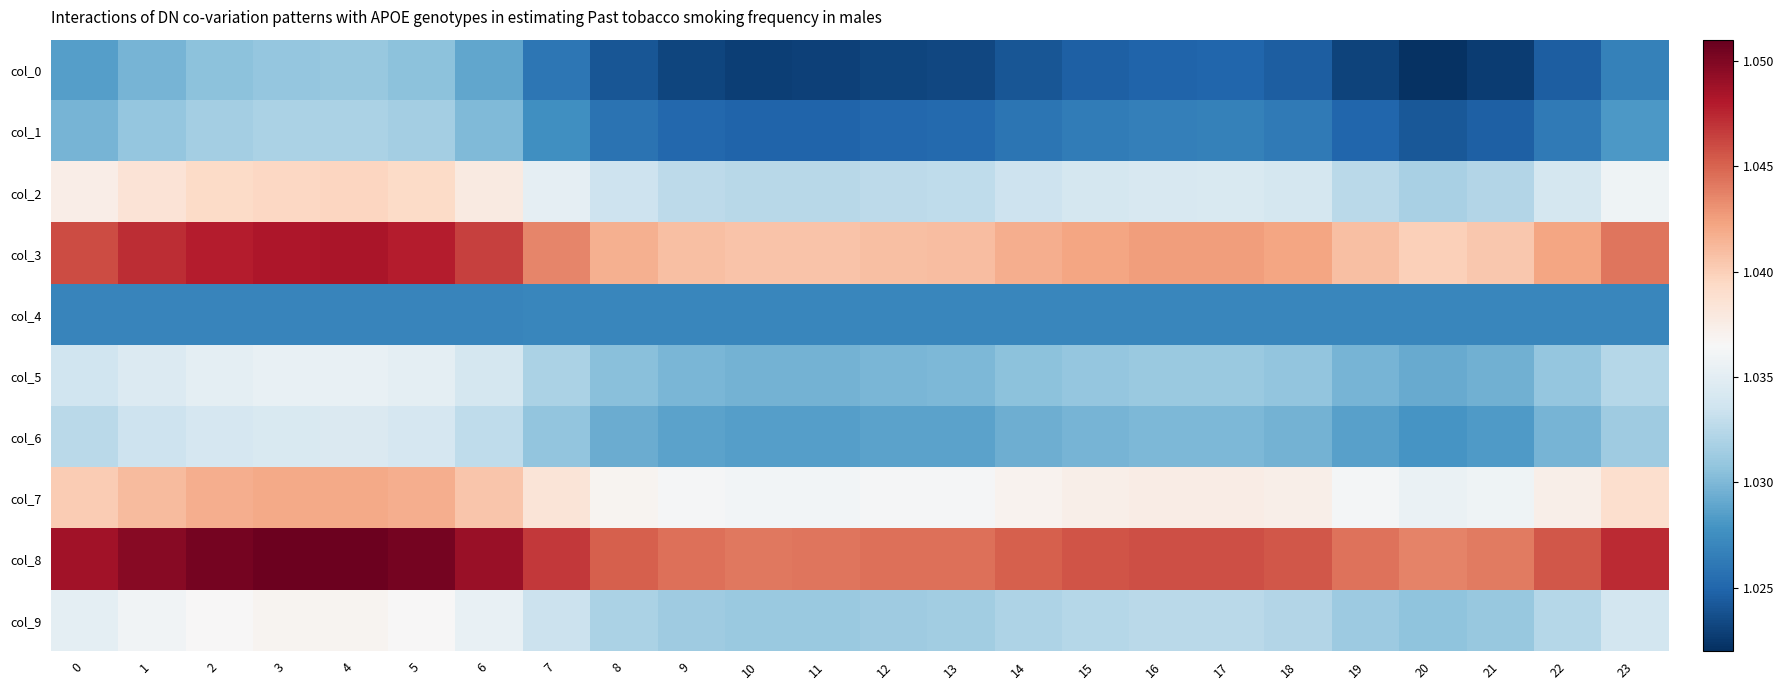

How many series are shown in this chart?

10